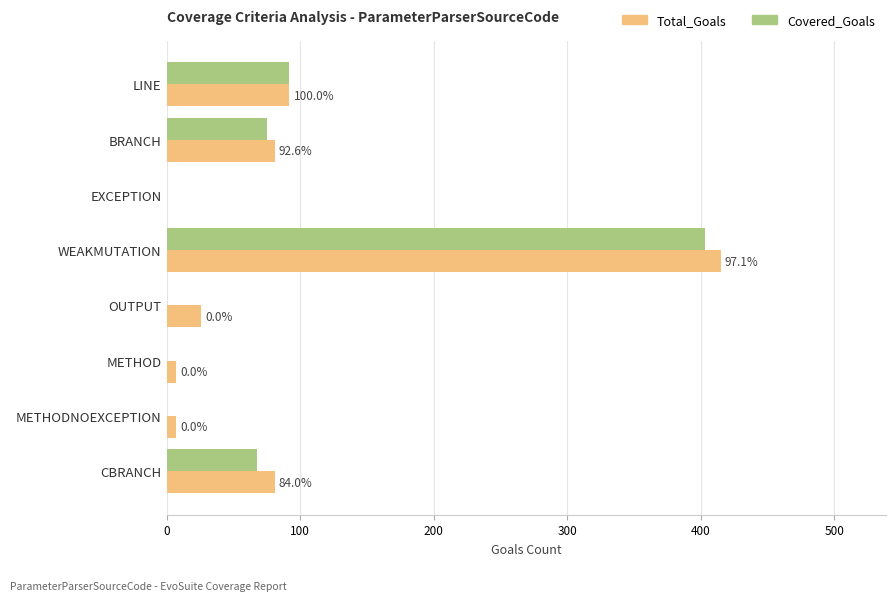

Between BRANCH and METHODNOEXCEPTION, which series saw the biggest shift?

Covered_Goals